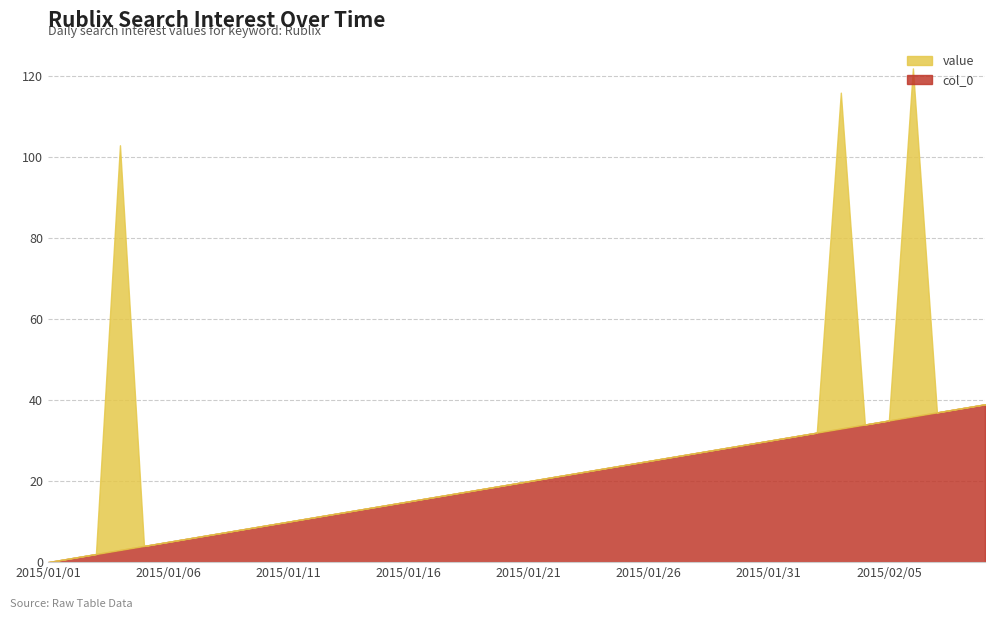

How many intersections are there between value and col_0?

6